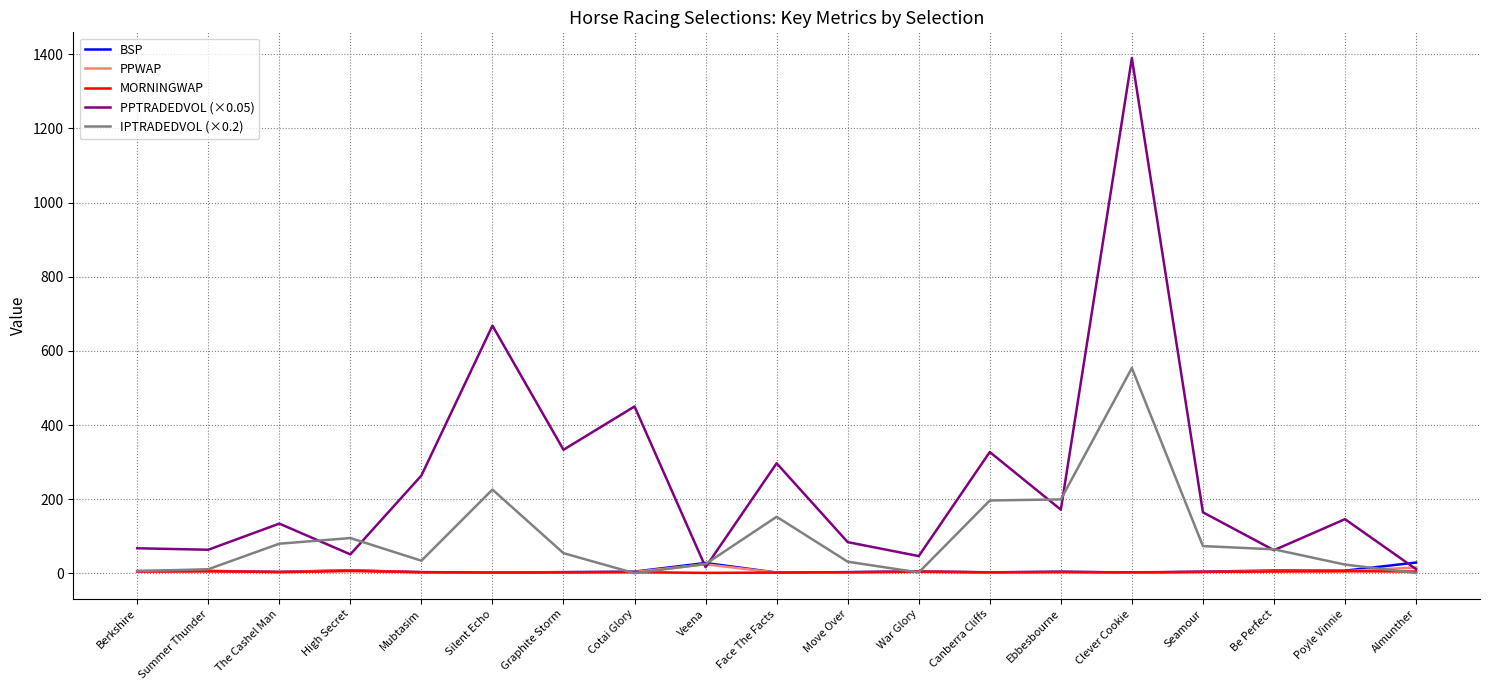

The PPTRADEDVOL (×0.05) series shows 134.0 at The Cashel Man. True or false?

True